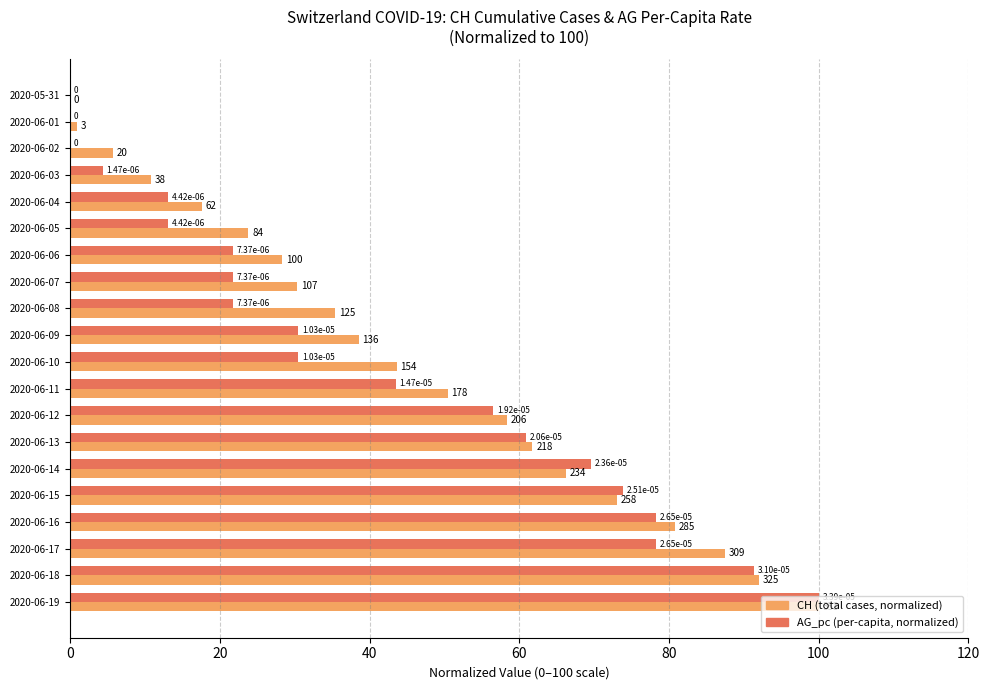

What is the maximum value shown in the chart?

100.0